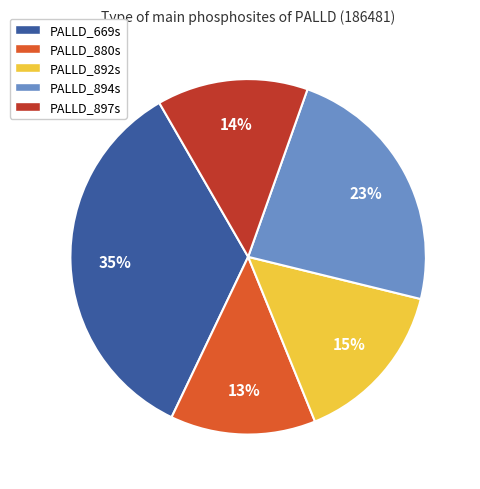

What percentage is the PALLD_897s slice, to the nearest percent?

14%